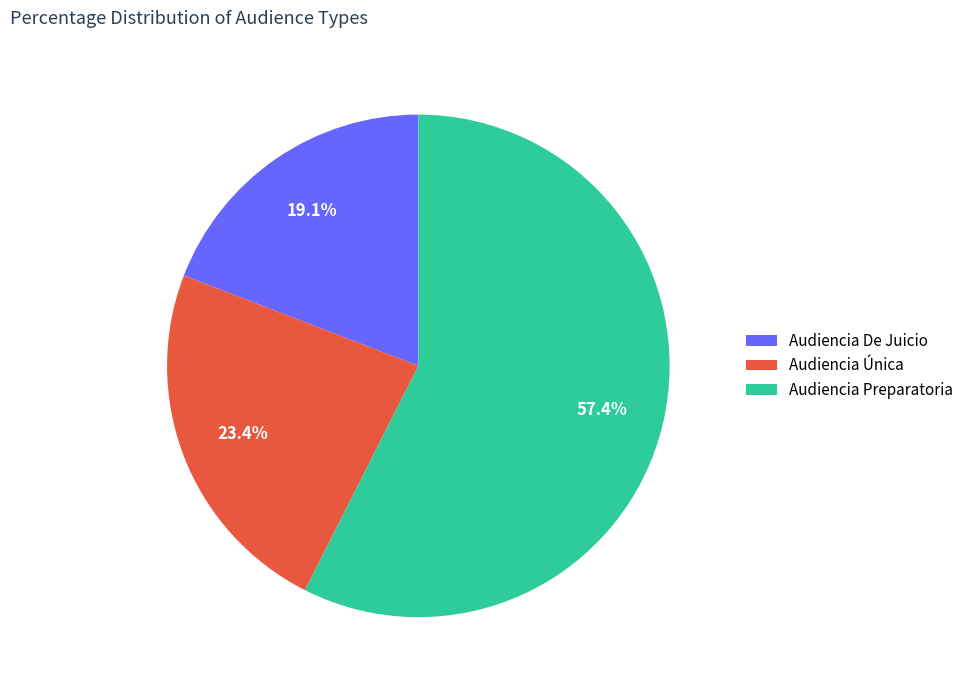

The Audiencia De Juicio slice represents 11% of the pie. True or false?

False